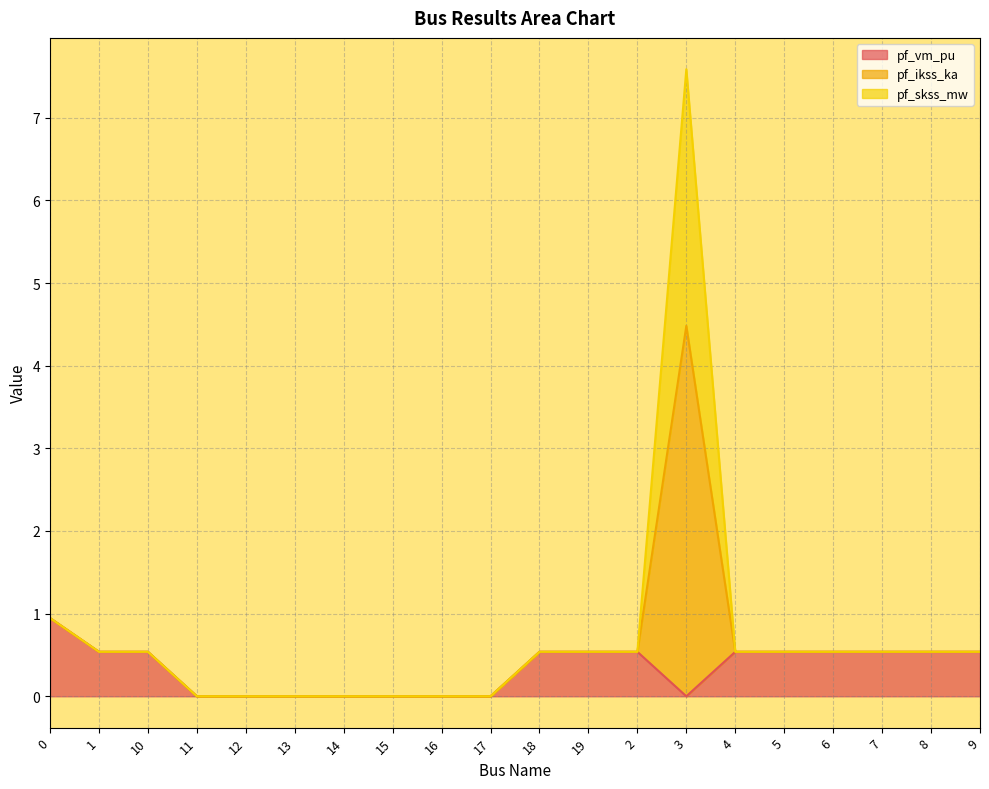

True or false: pf_ikss_ka has more than 2 interior local peaks.

False